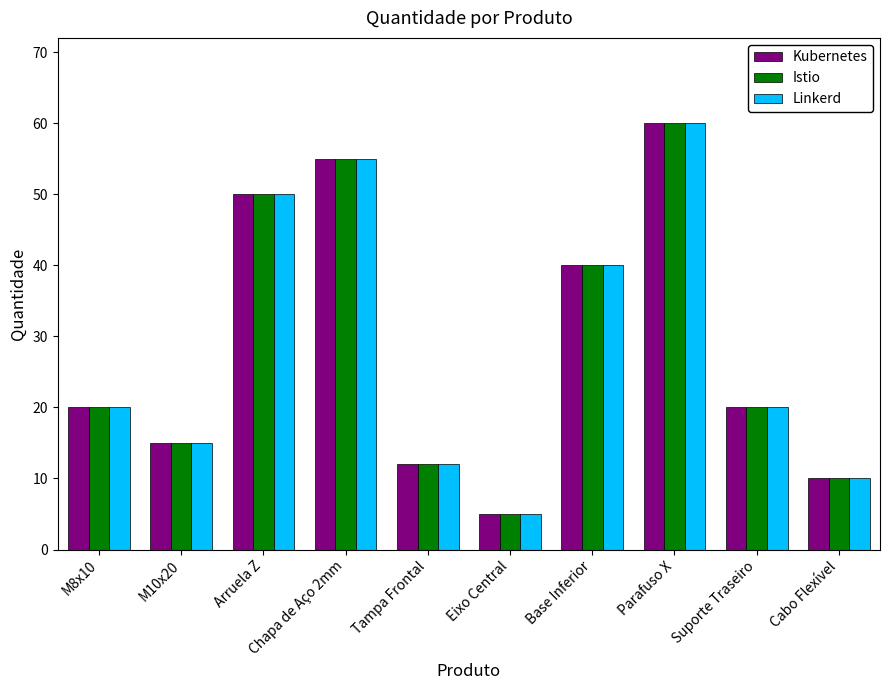

What are all the series names shown in the legend?

Kubernetes, Istio, Linkerd